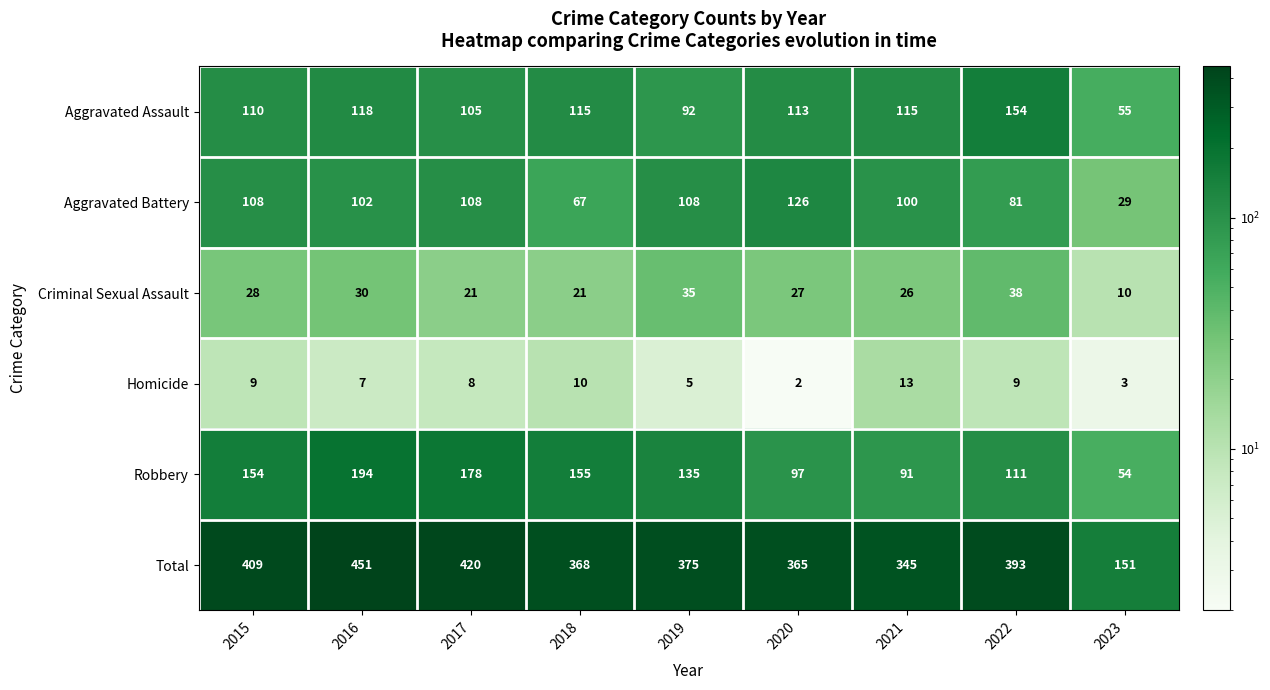

What is the difference between the second highest and second lowest values in the Criminal Sexual Assault series?

14